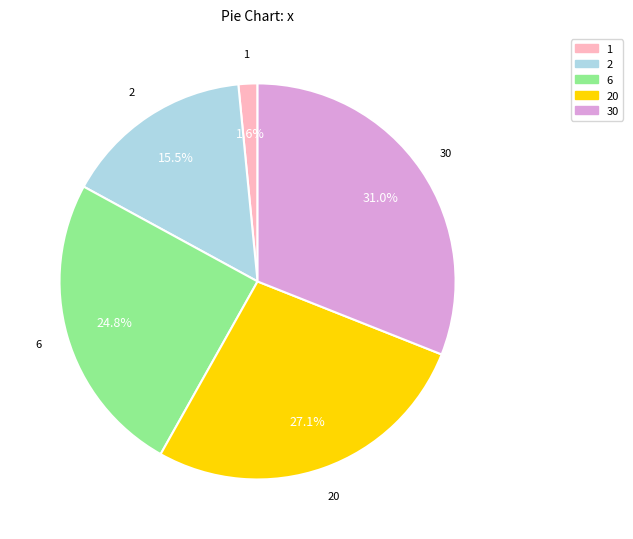

Does any single category account for the majority?

No